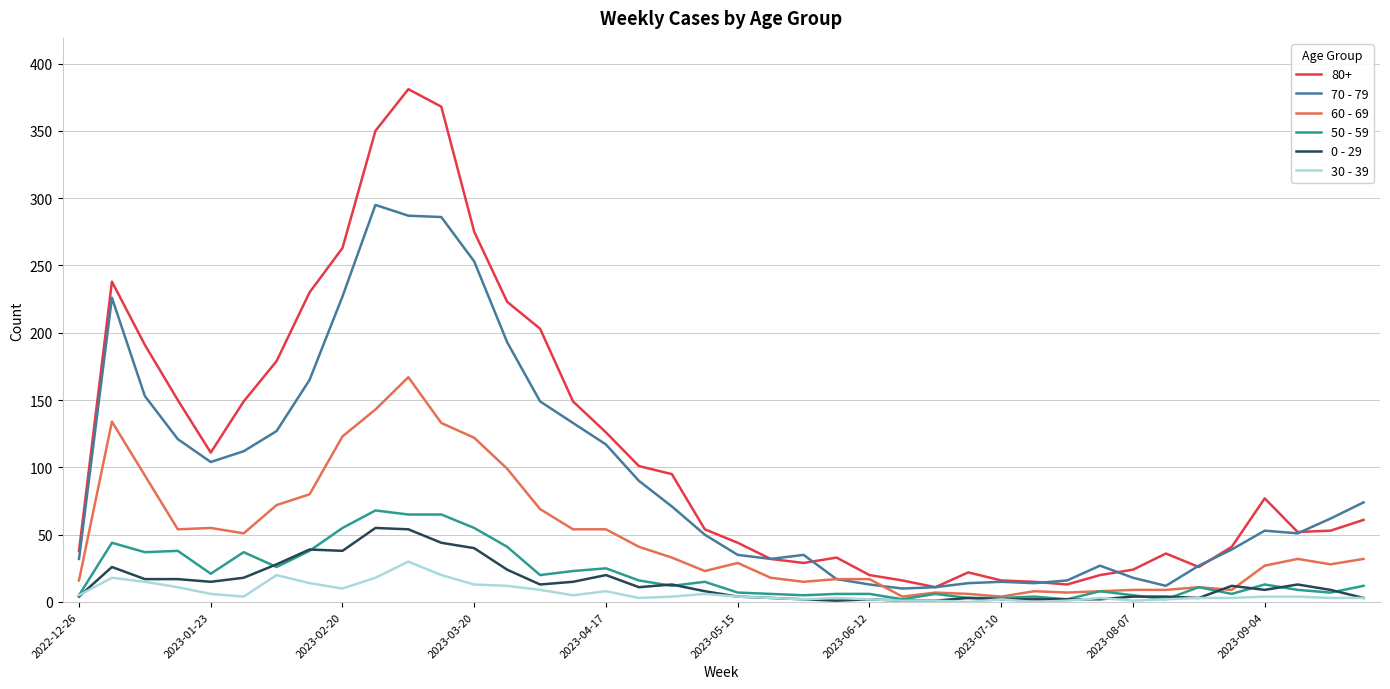

What is the maximum value shown in the chart?

381